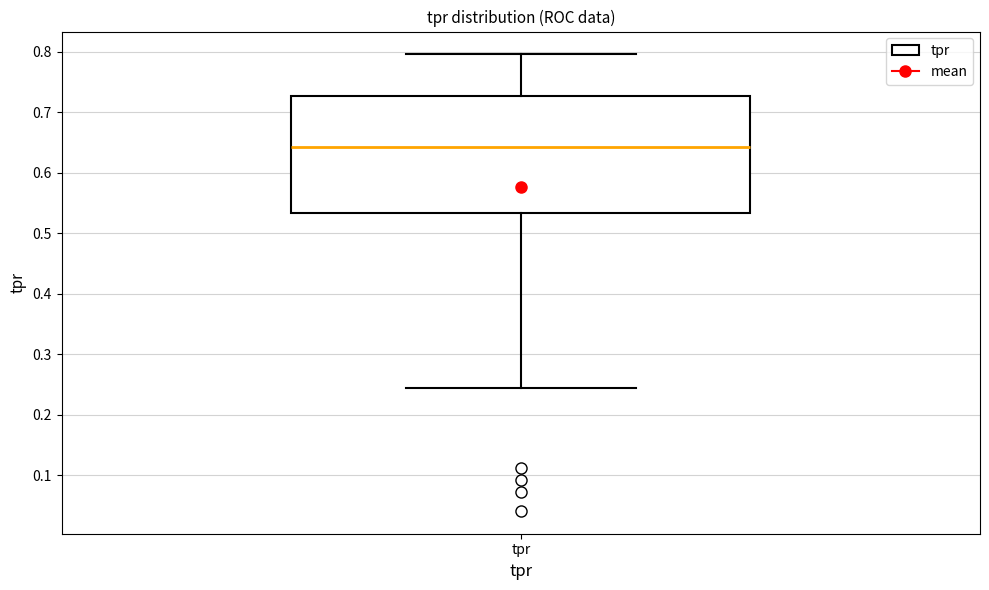

Read this box plot against the y-axis: the position of the median line, the range covered by the box, and the ends of both whiskers. The values are not printed on the chart, so give them approximately, as read against the axis.

median 0.64, box 0.53 to 0.73, whiskers 0.24 to 0.80